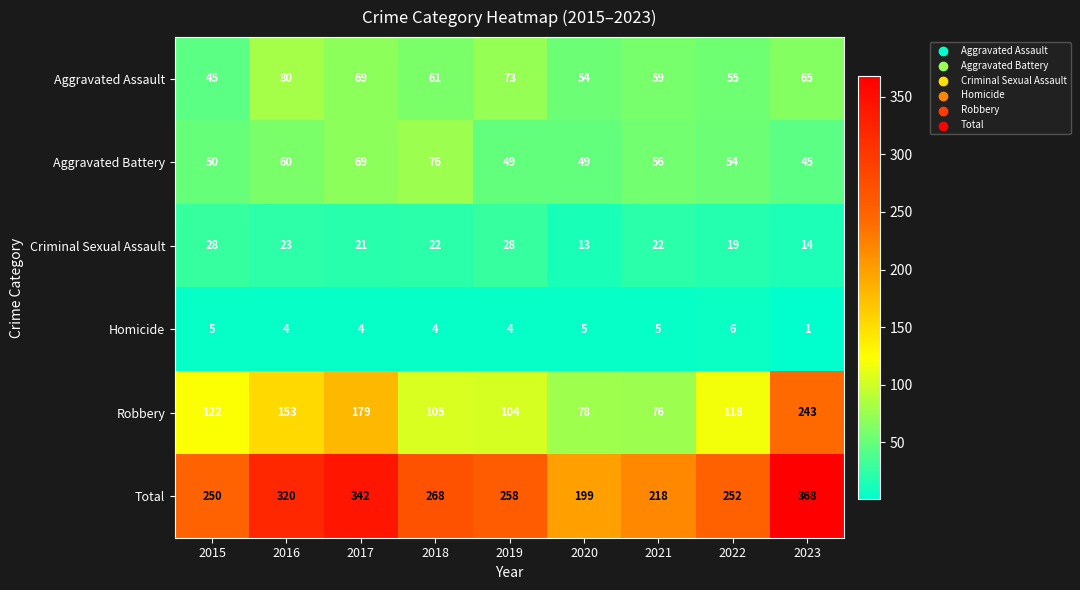

Rank the series by their maximum value, from lowest to highest.

Homicide, Criminal Sexual Assault, Aggravated Battery, Aggravated Assault, Robbery, Total